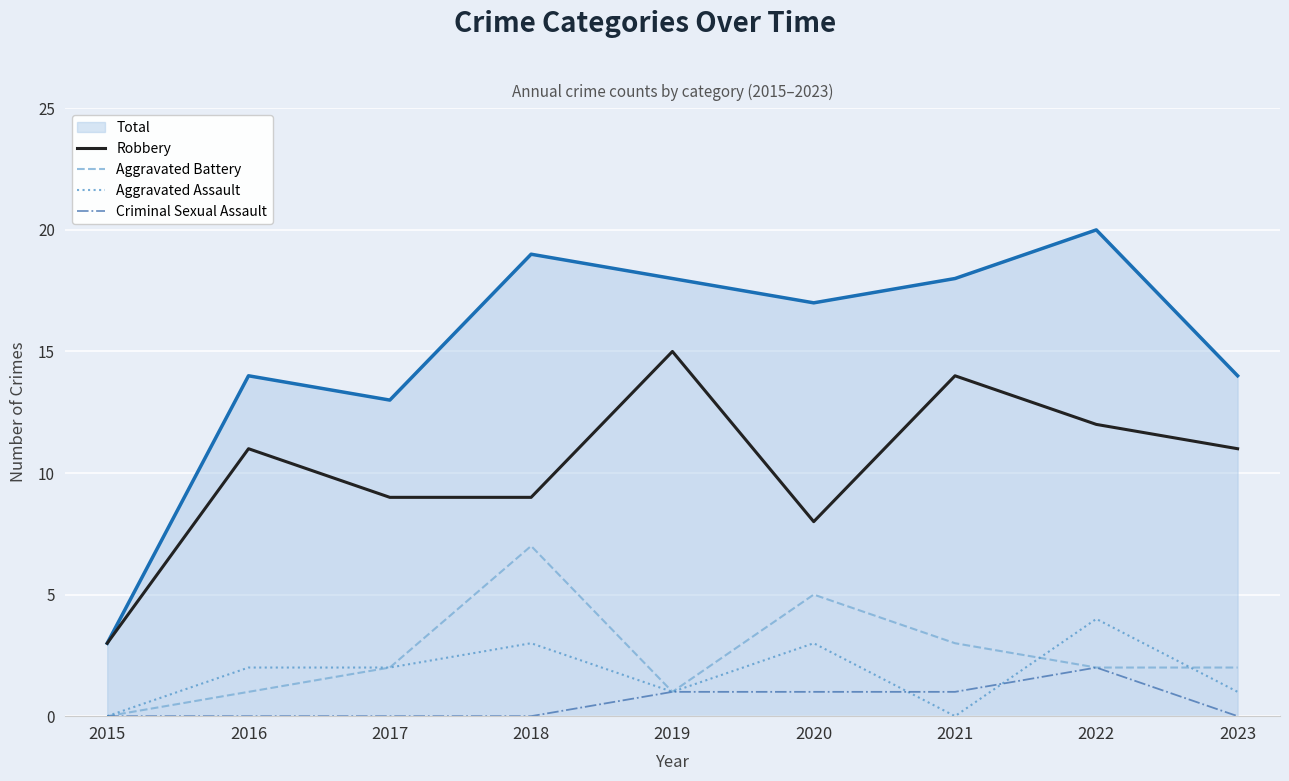

True or false: Aggravated Battery has a value of 0 at 2019.

False